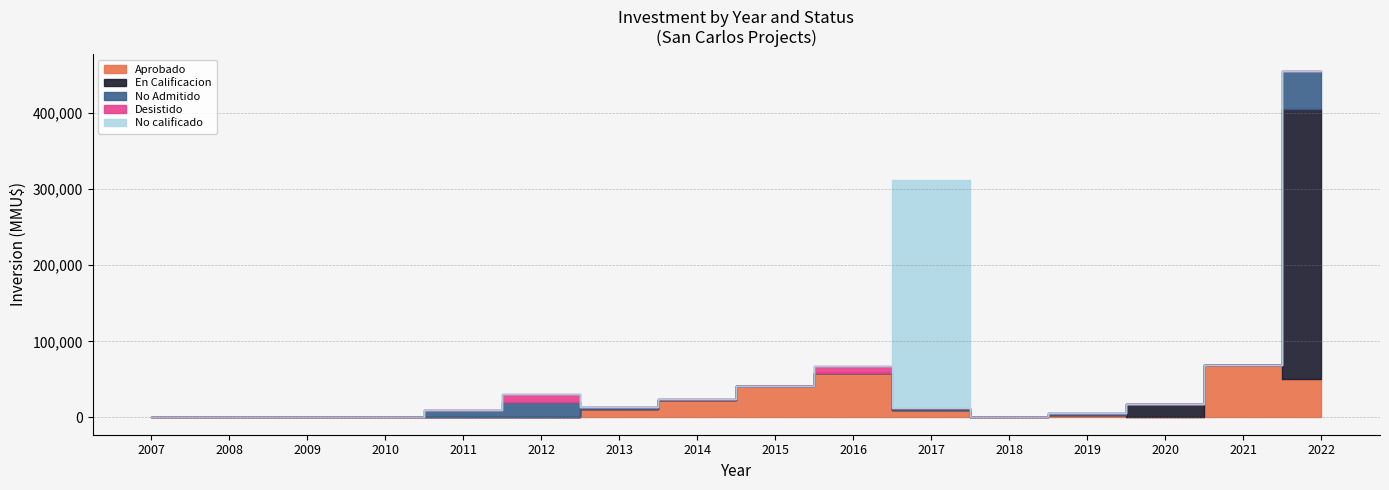

Which has a higher value, 2019 or 2008?

2019